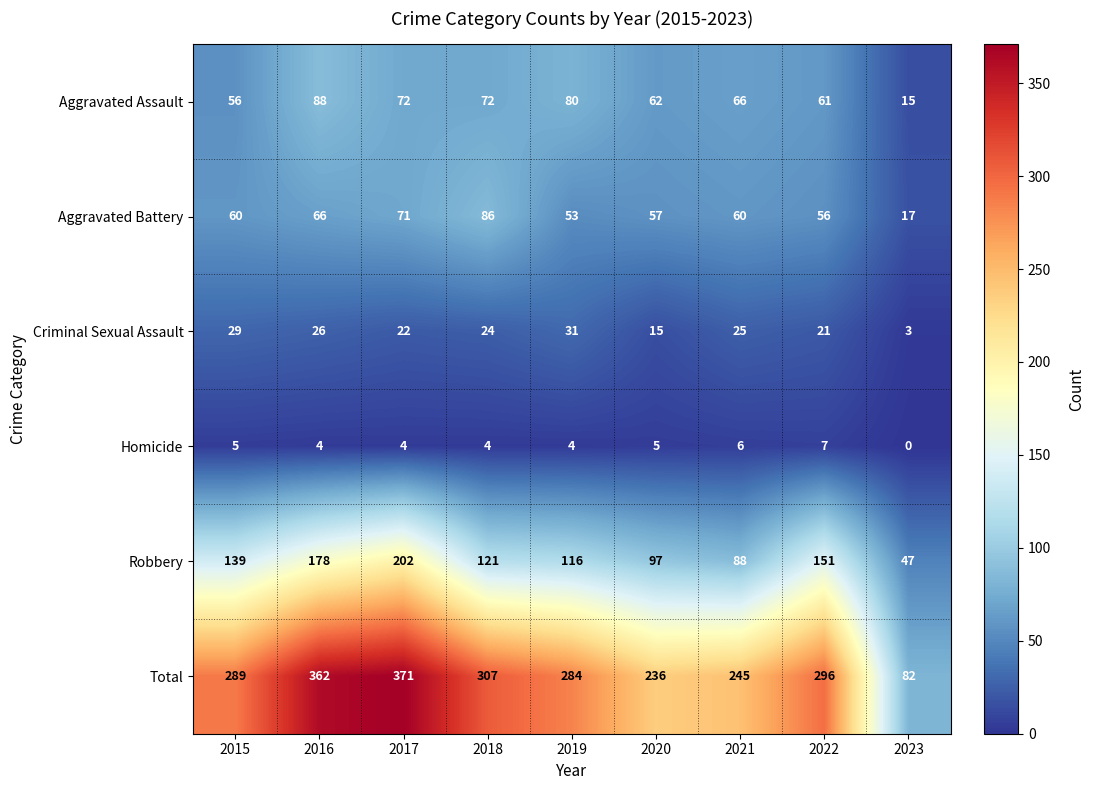

What is the average value of the Aggravated Assault series?

64